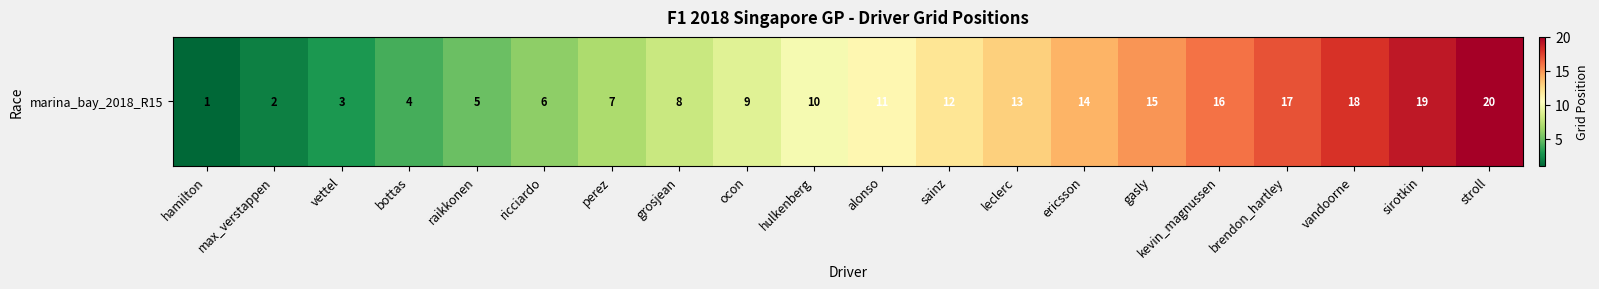

Which category has the lowest value across all series?

hamilton